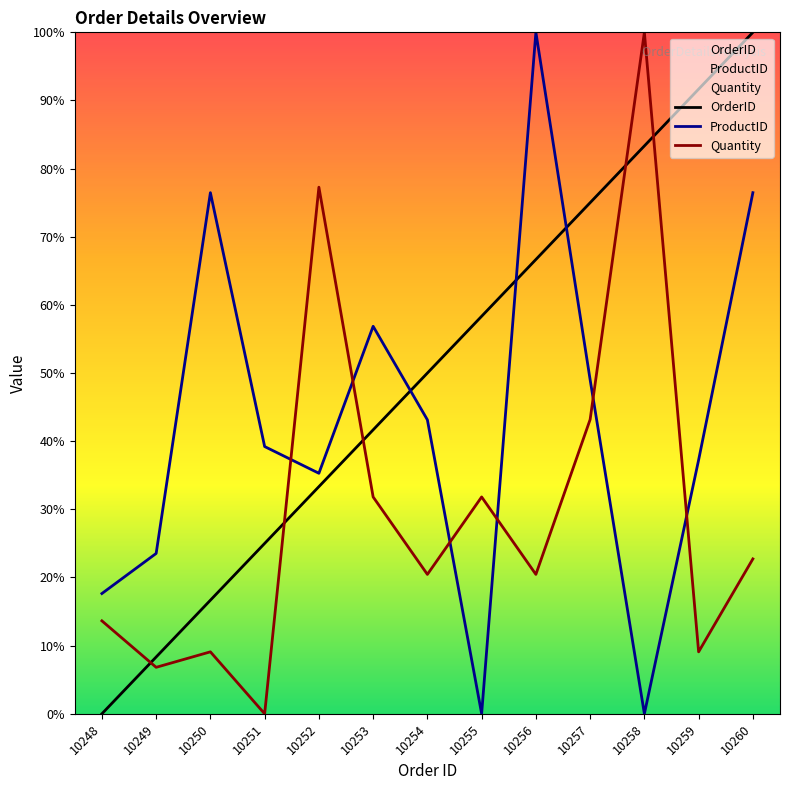

How many data points in OrderID are less than 50?

6